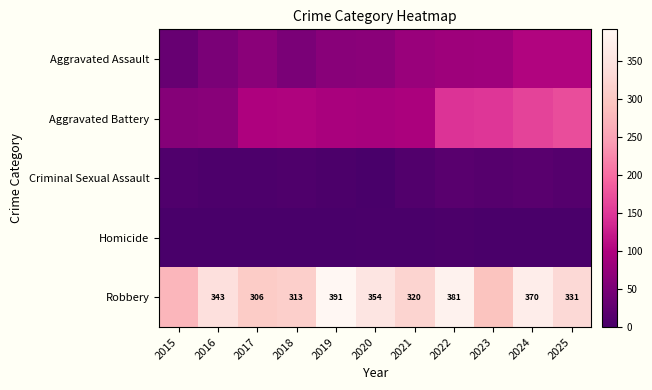

The Robbery series shows 320 at 2021. True or false?

True